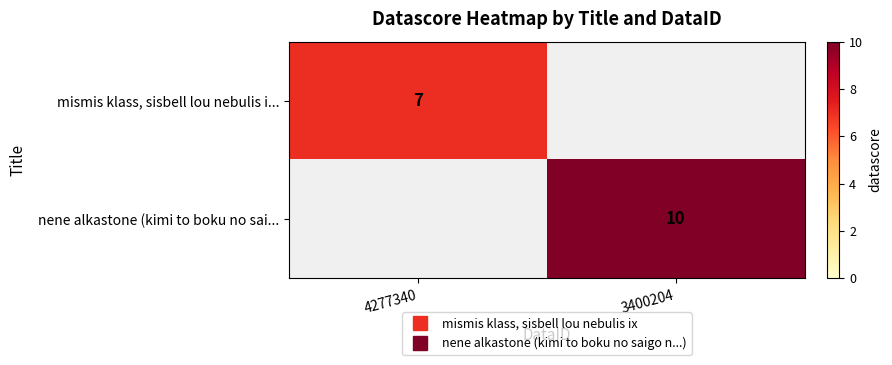

At which label does nene alkastone (kimi to boku no sai... reach its minimum?

4277340